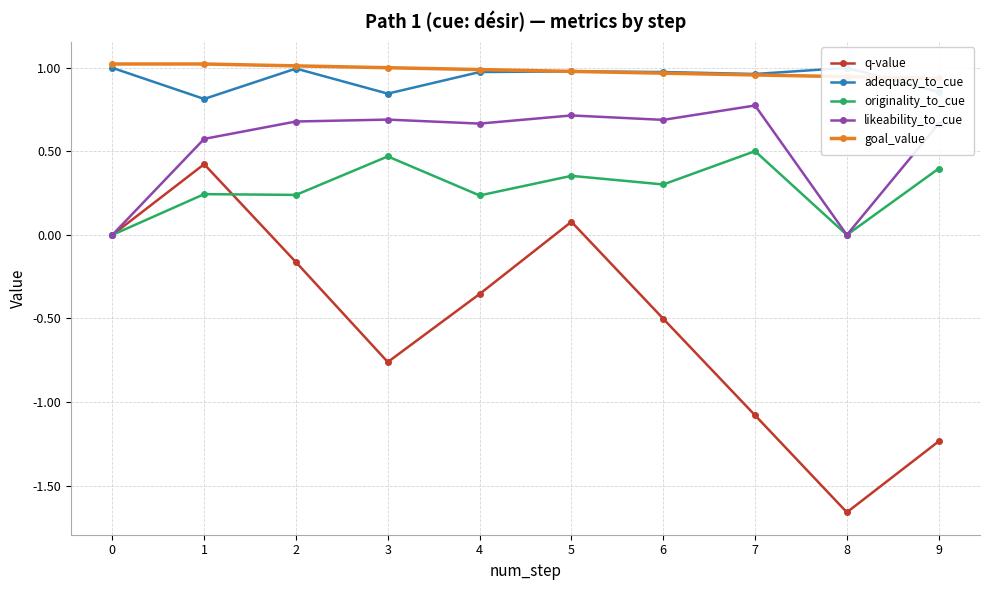

True or false: likeability_to_cue and goal_value intersect in this chart.

False